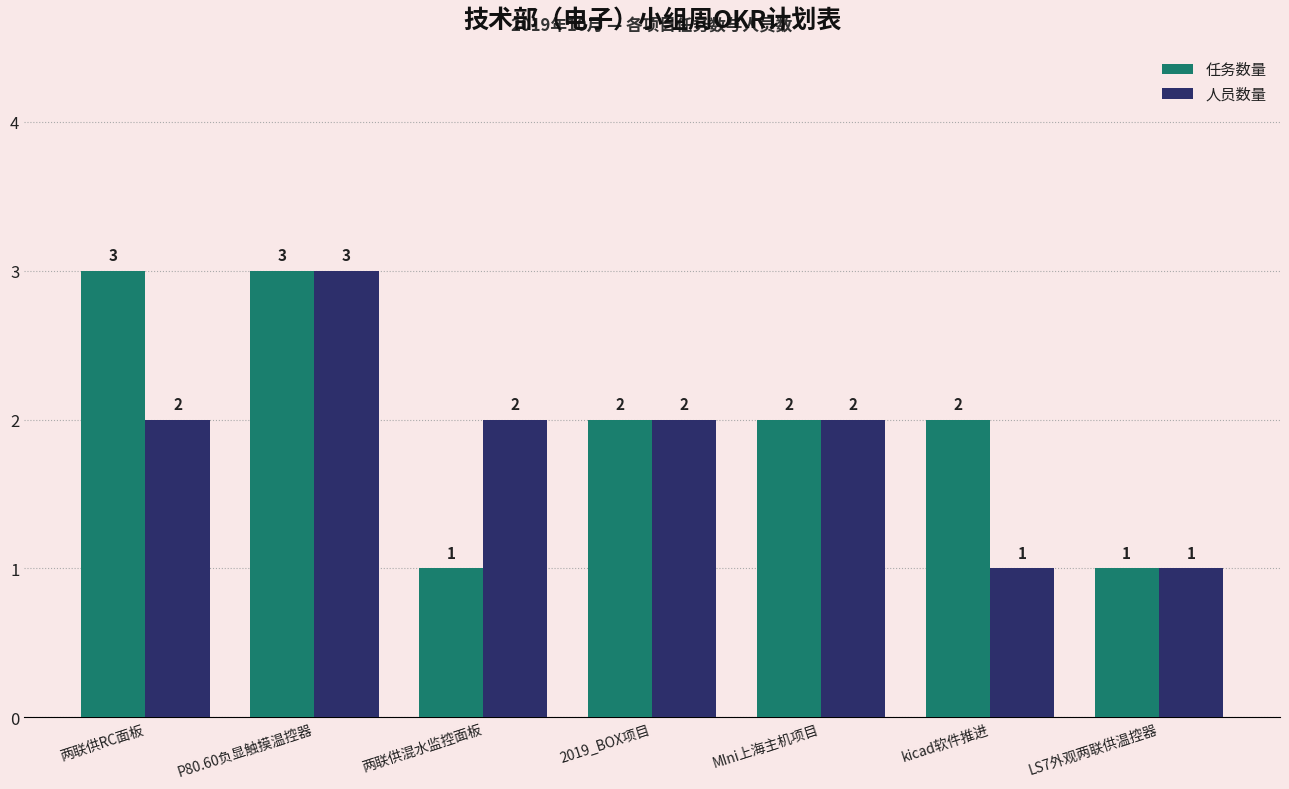

What is the difference between the highest and lowest values at 两联供混水监控面板?

1